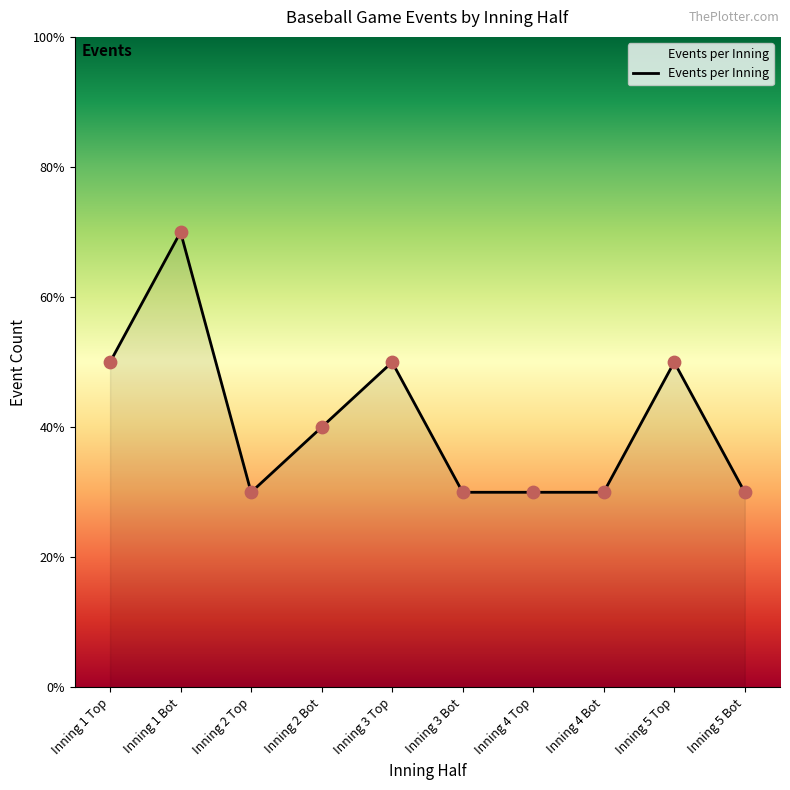

Approximately how many times larger is the value at Inning 2 Bot compared to Inning 2 Top?

1.3